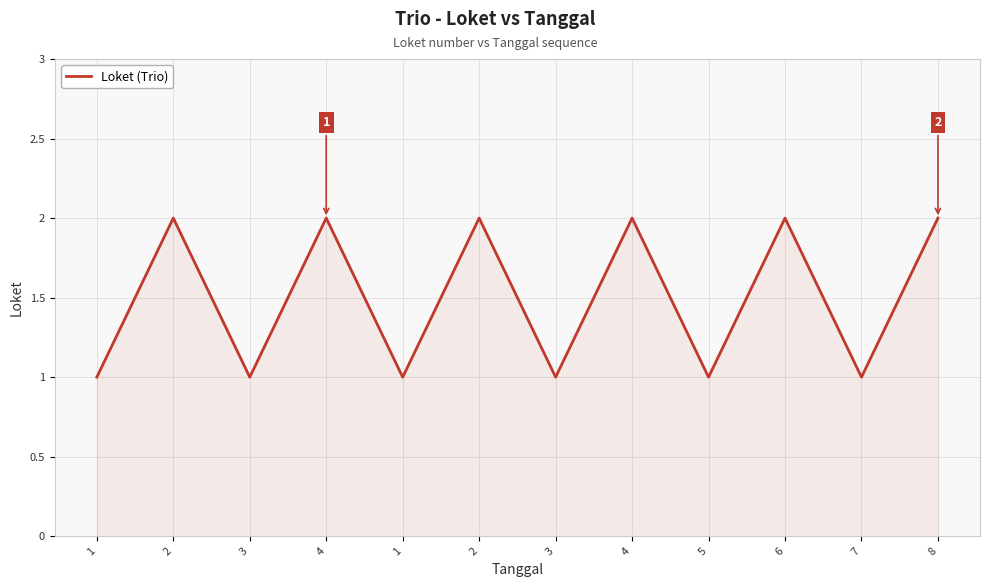

How many lines are shown in the chart?

1